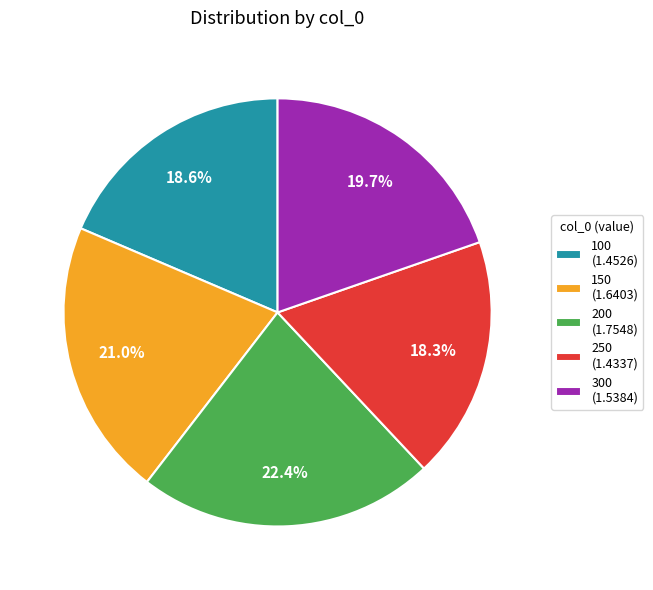

Combined, do 300 and 150 account for over 50%?

No